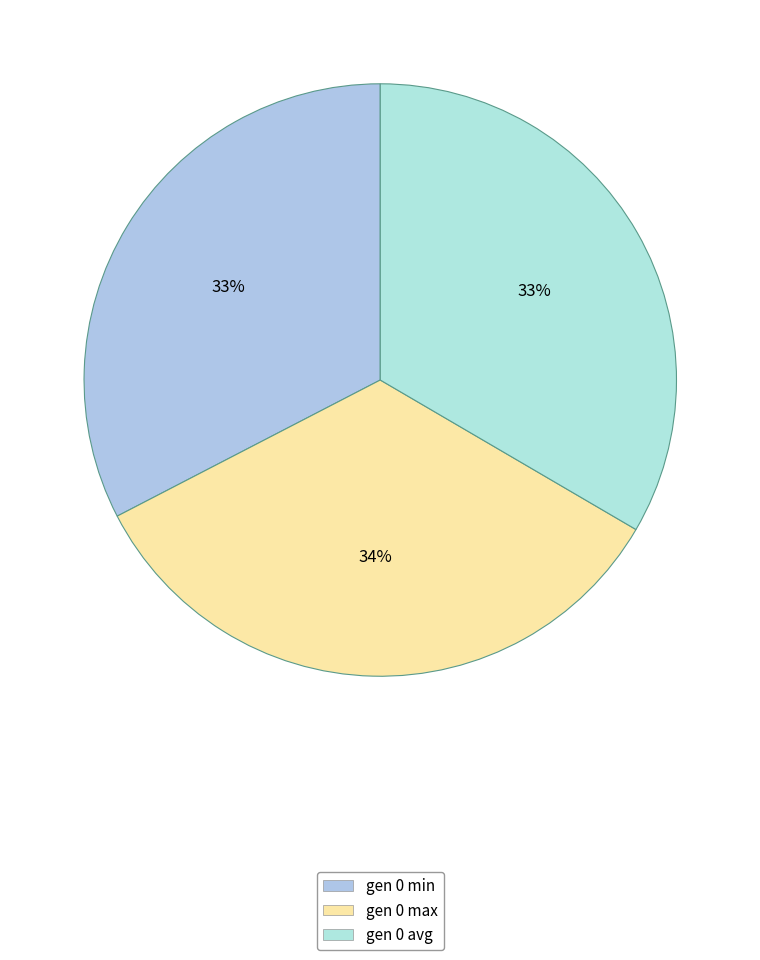

What percentage is the gen 0 min slice, to the nearest percent?

33%